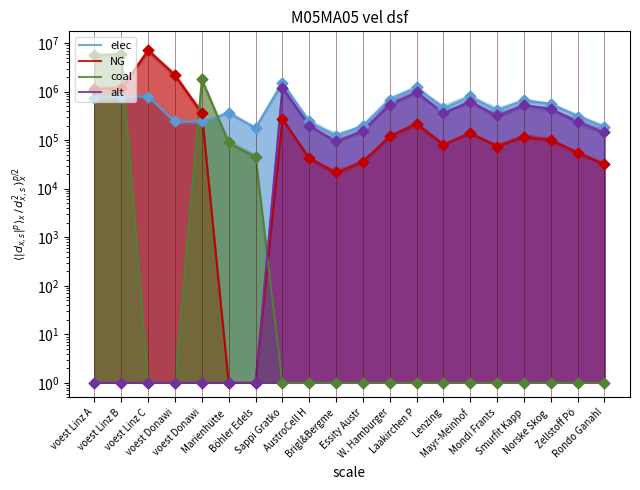

At which category is the sum across all series the highest?

voest Linz B